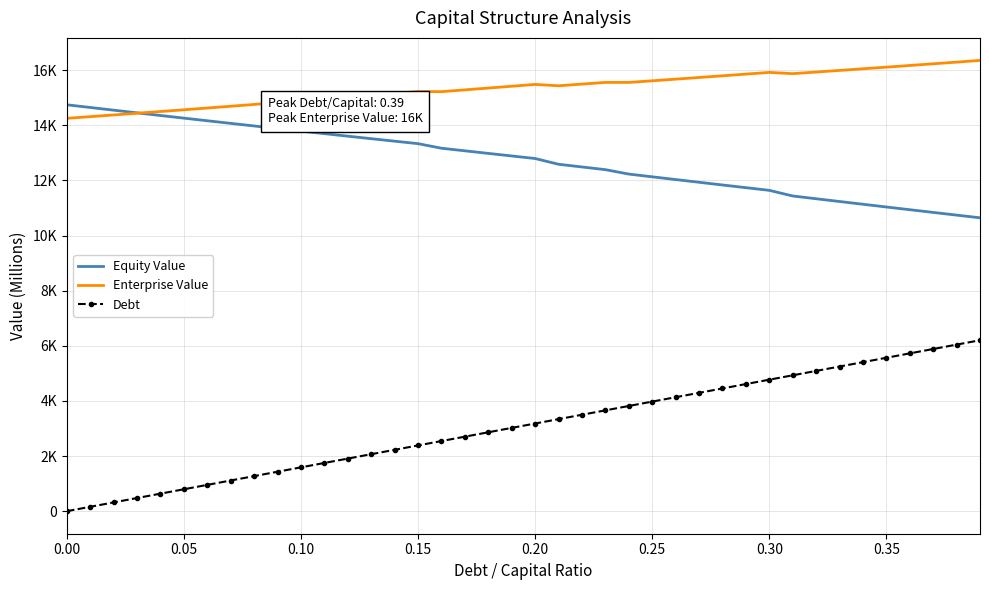

What is the average value of the Enterprise Value series?

15353.5